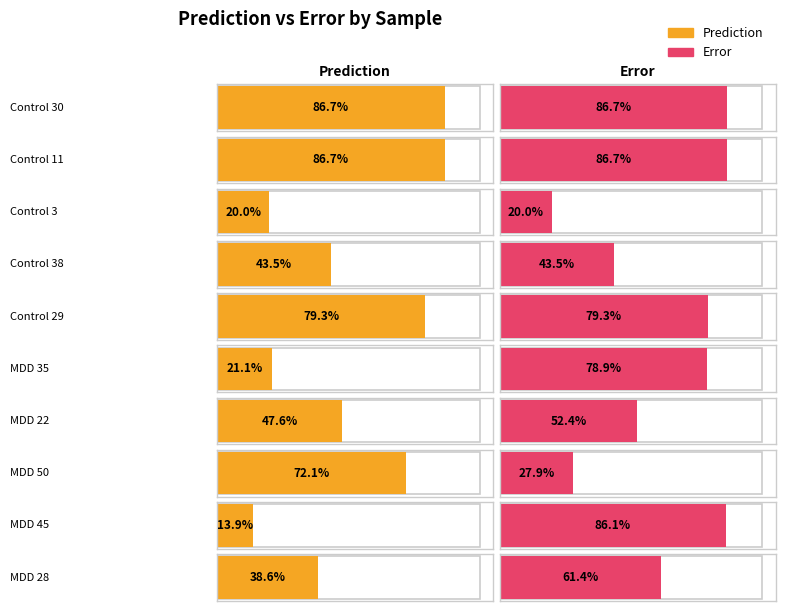

What is the label of the 4th bar from the left?

Control 38